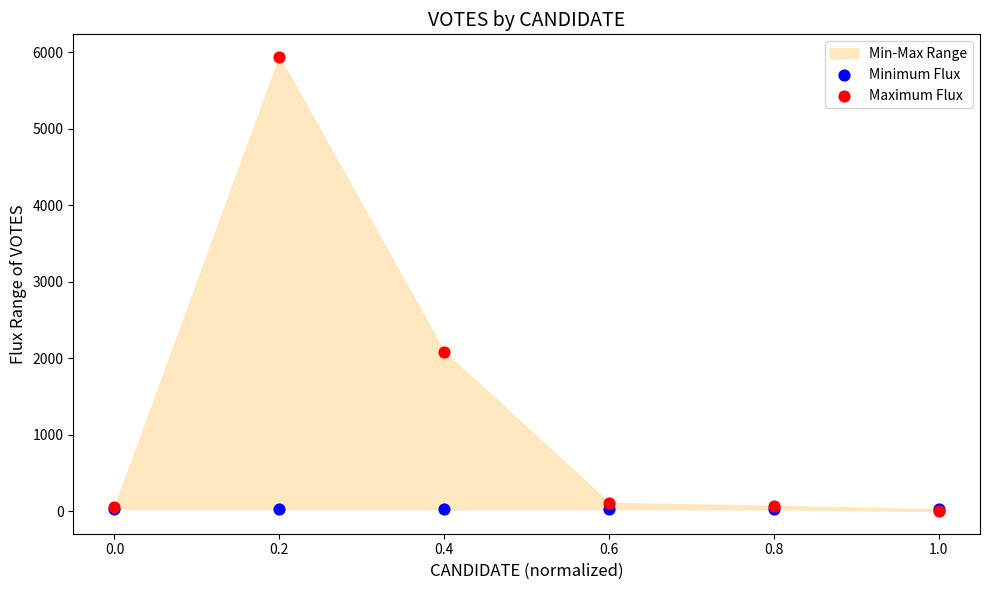

In the Maximum Flux series, what Y value is closest to 2969?

2082